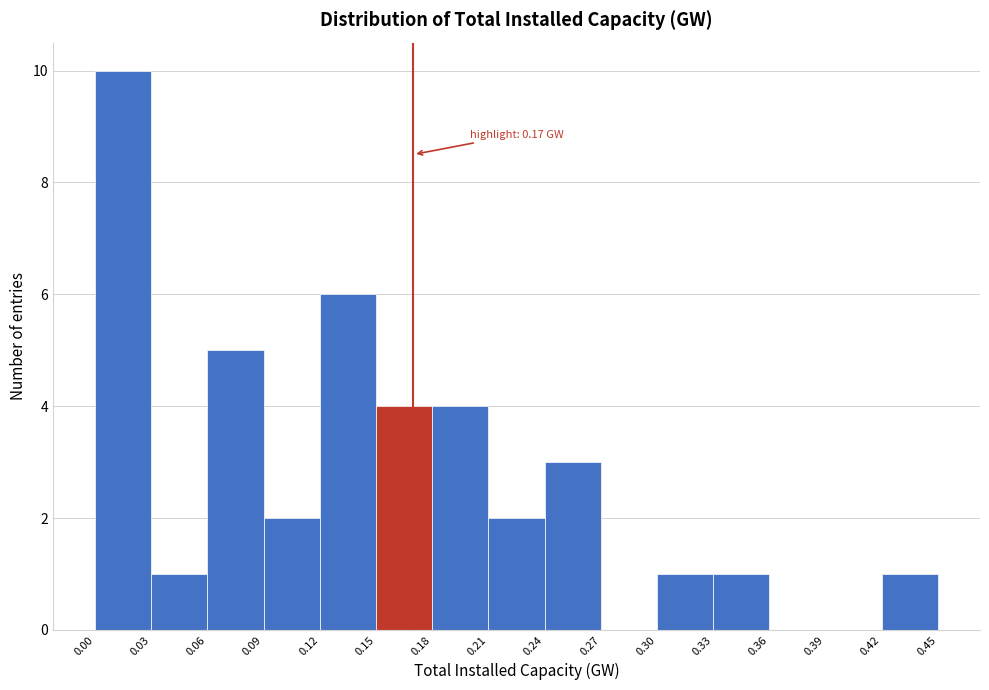

Over which range of the x-axis is the bar tallest?

0.00 to 0.03